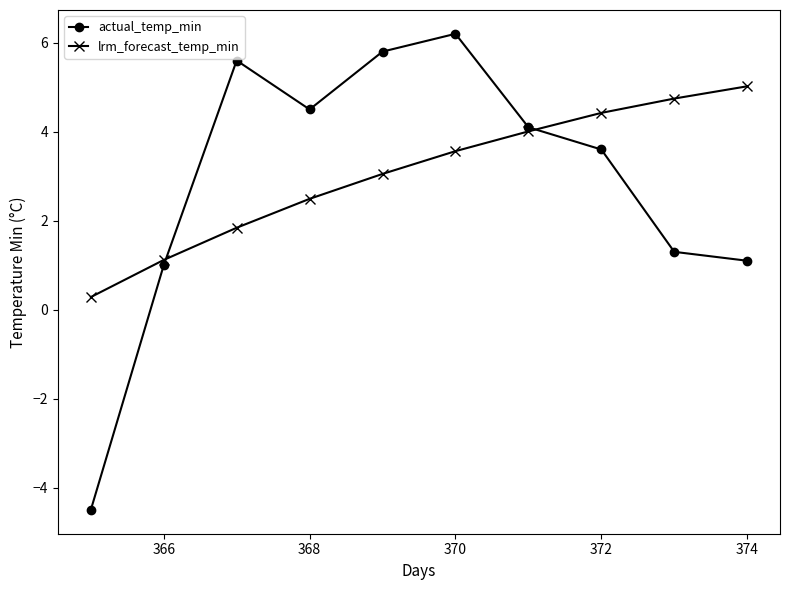

Reading right to left, transcribe all the data shown in this chart.

actual_temp_min: 1.1	1.3	3.6	4.1	6.2	5.8	4.5	5.6	1.0	-4.5
lrm_forecast_temp_min: 5.0	4.7	4.4	4.0	3.6	3.1	2.5	1.8	1.1	0.3